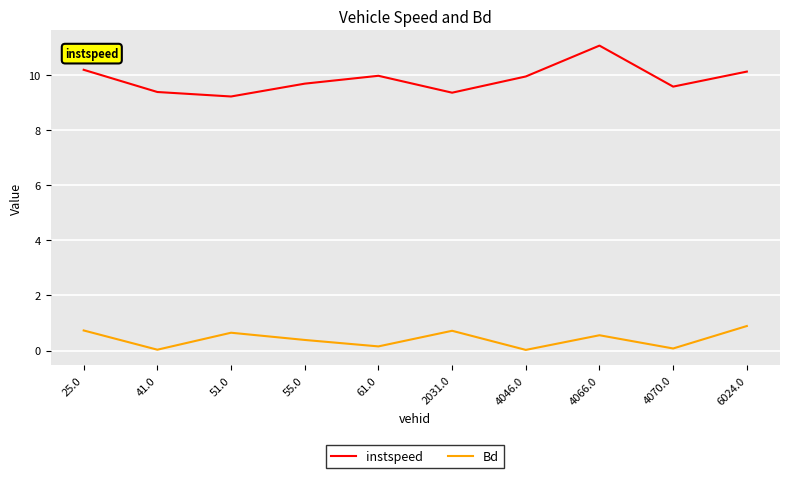

What is the spread (max minus min) of values at 4046.0?

9.9